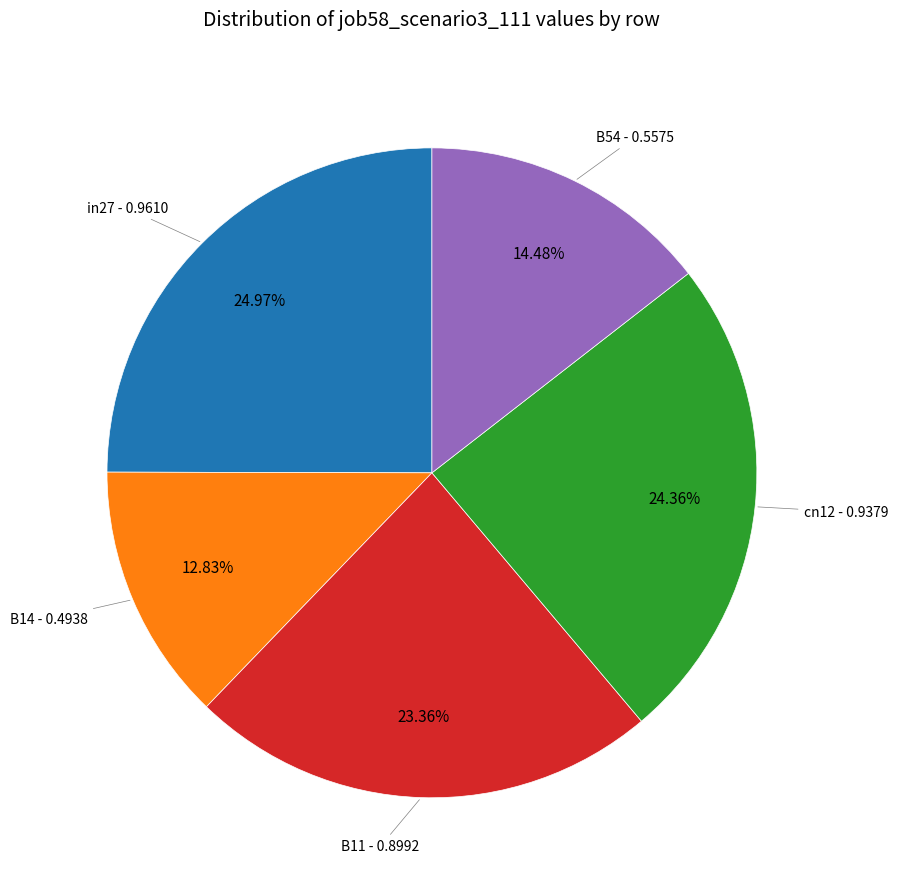

Count the number of slices in the pie.

5